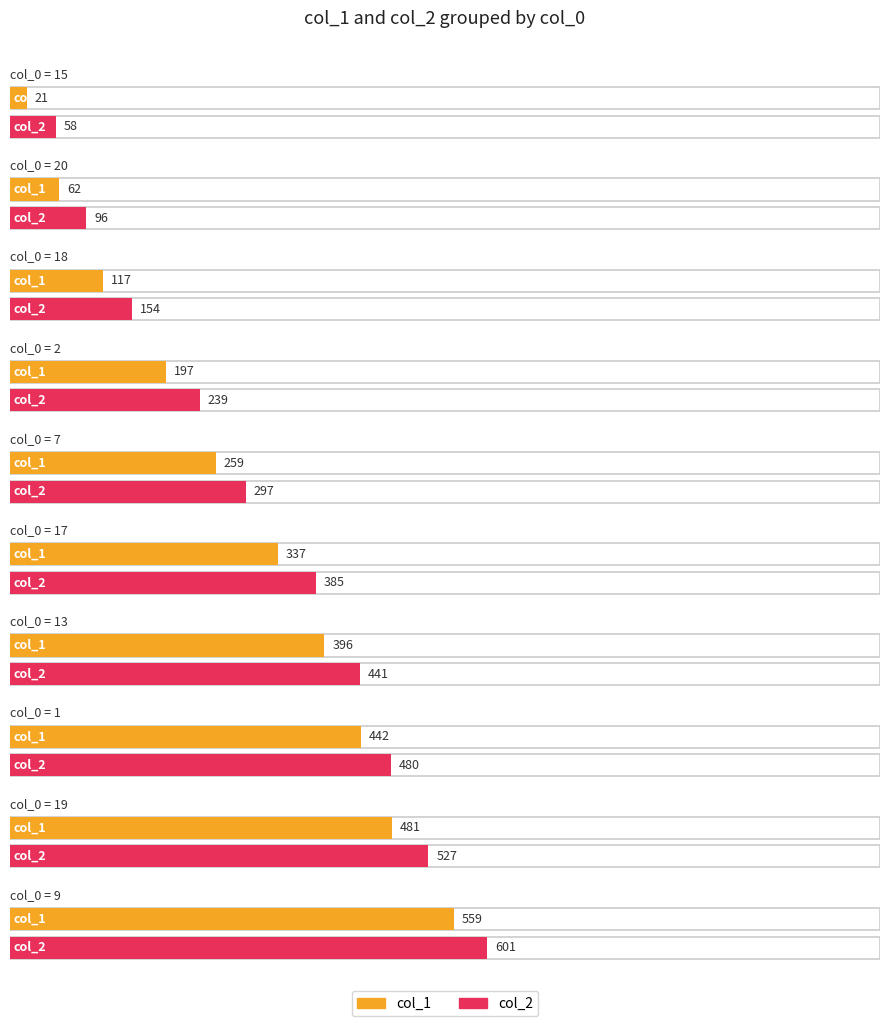

What is the minimum value for col_2?

58